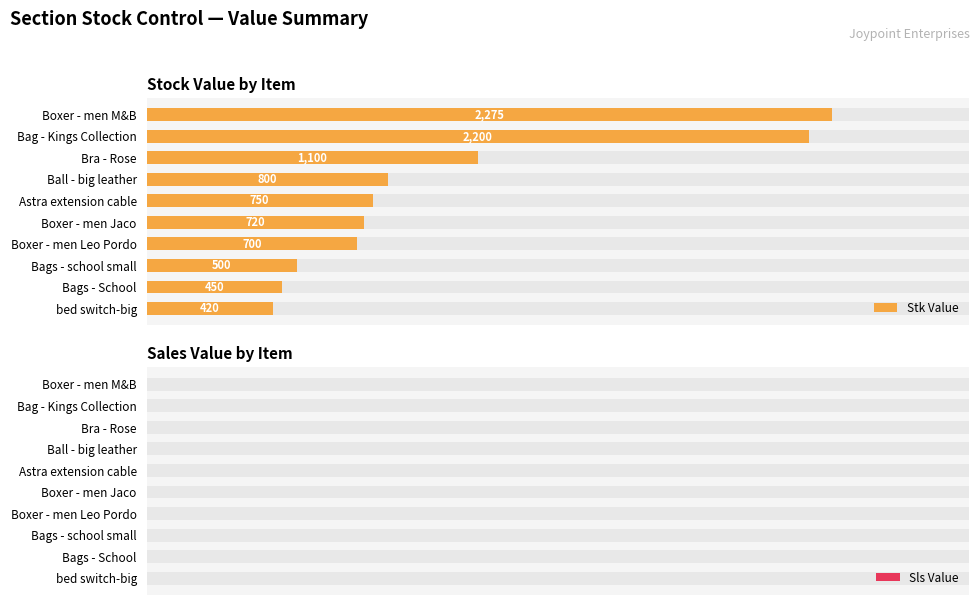

Are the bars horizontal?

Yes